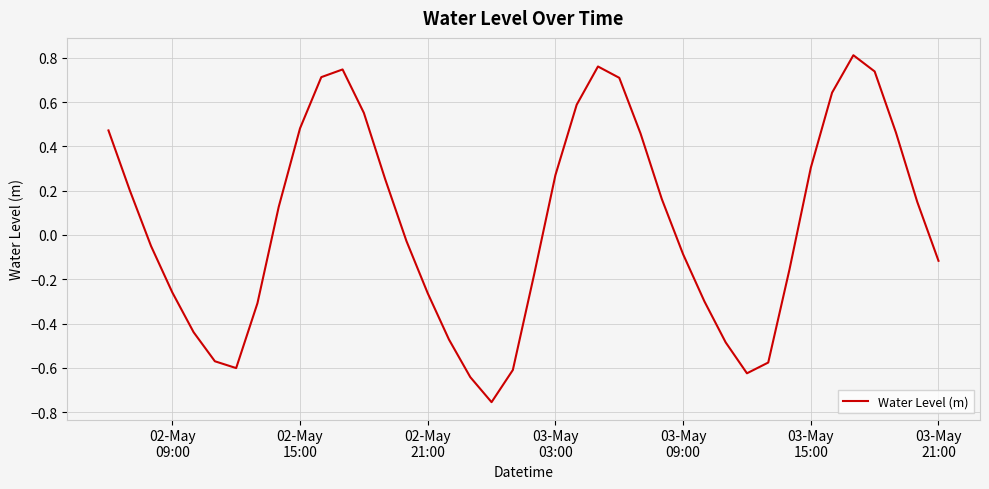

How many interior local peaks (higher than both neighbors) does the data have?

3